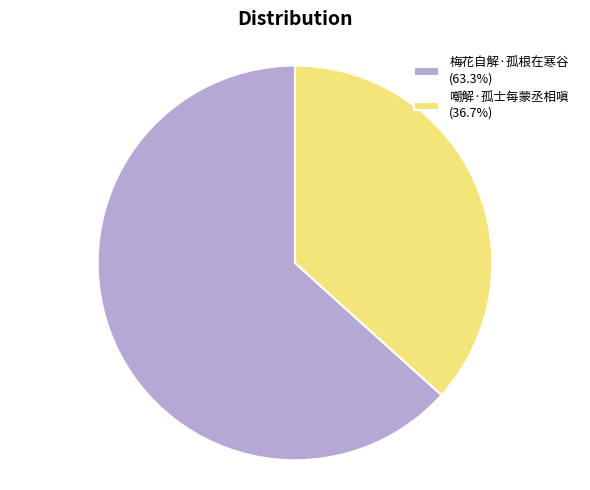

Is the sum of 嘲解·孤士每蒙丞相嗔 (36.7%) and 梅花自解·孤根在寒谷 (63.3%) greater than half?

Yes